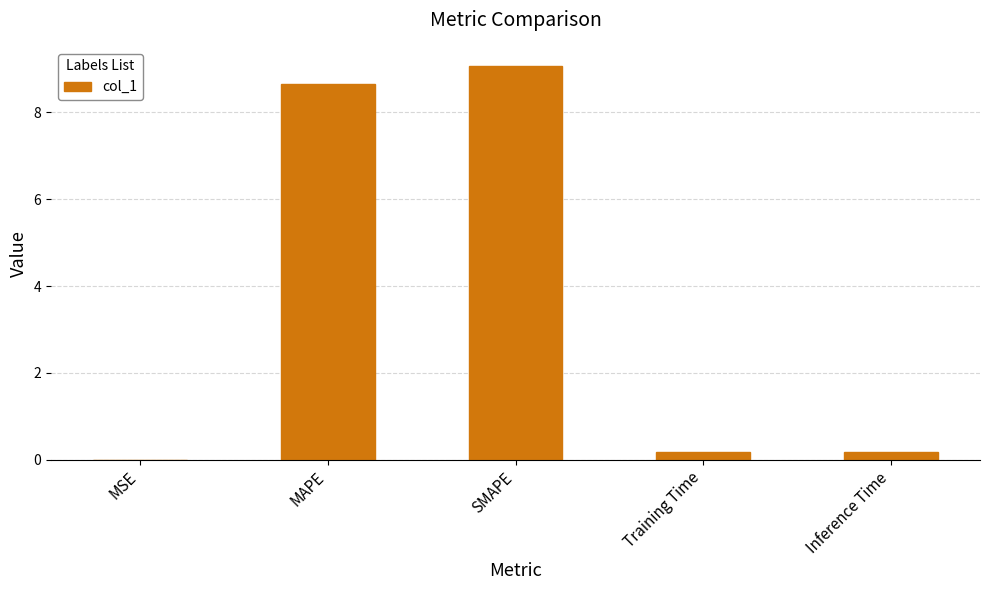

At which category does the chart reach its peak across all series?

SMAPE